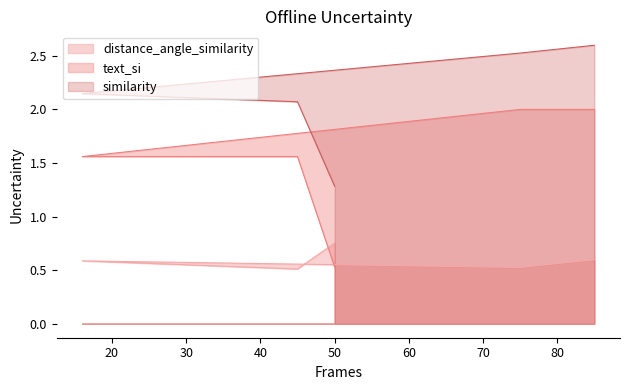

Which series has the largest range (max minus min)?

text_si